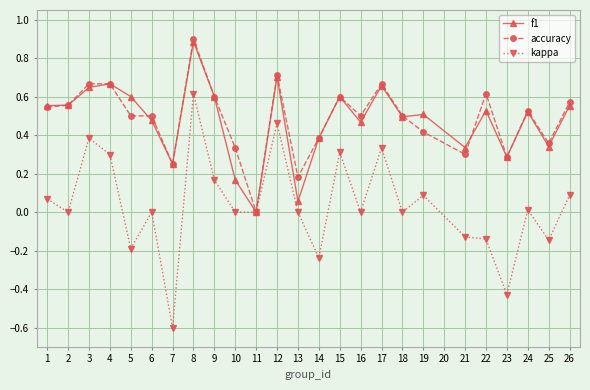

How many data points in accuracy are above 0?

24